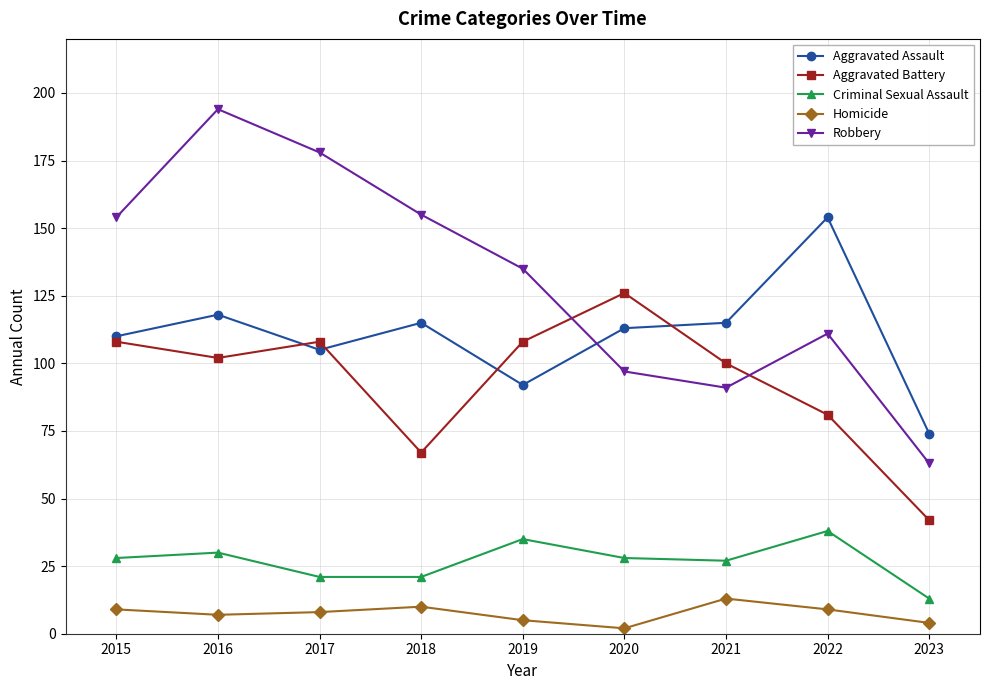

At which category is the sum across all series the highest?

2016